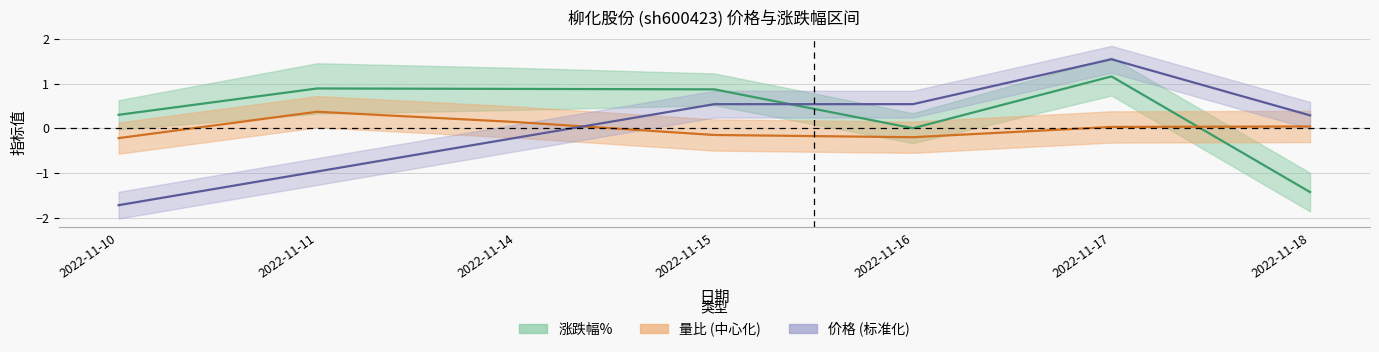

What is the lowest value of the 价格 series?

-1.7